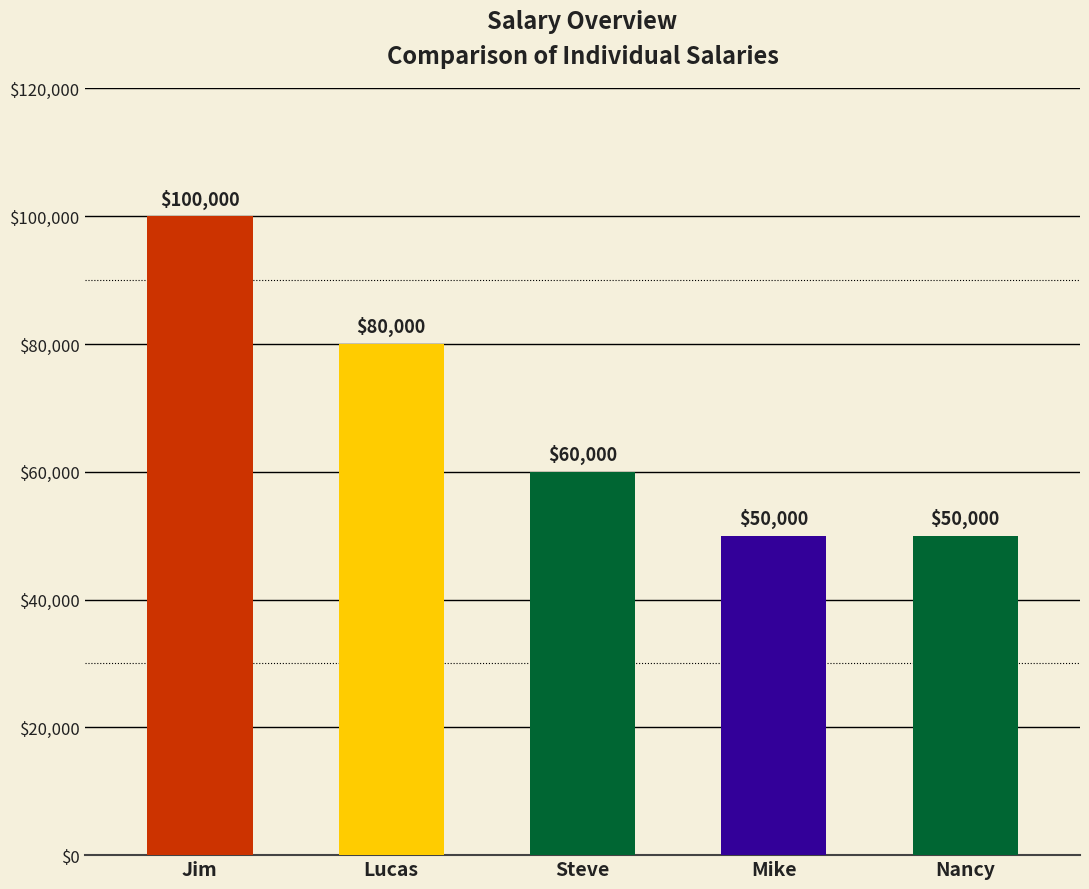

What is the sum of all values?

340000